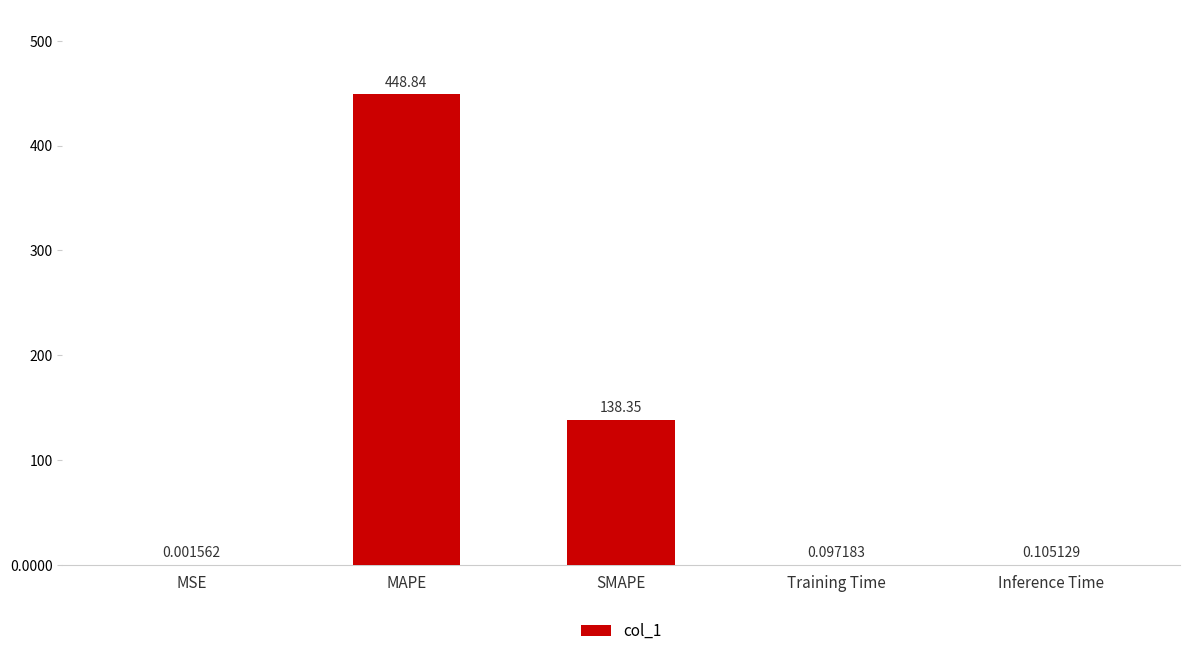

What is the sum of the values at MAPE and MSE?

448.8